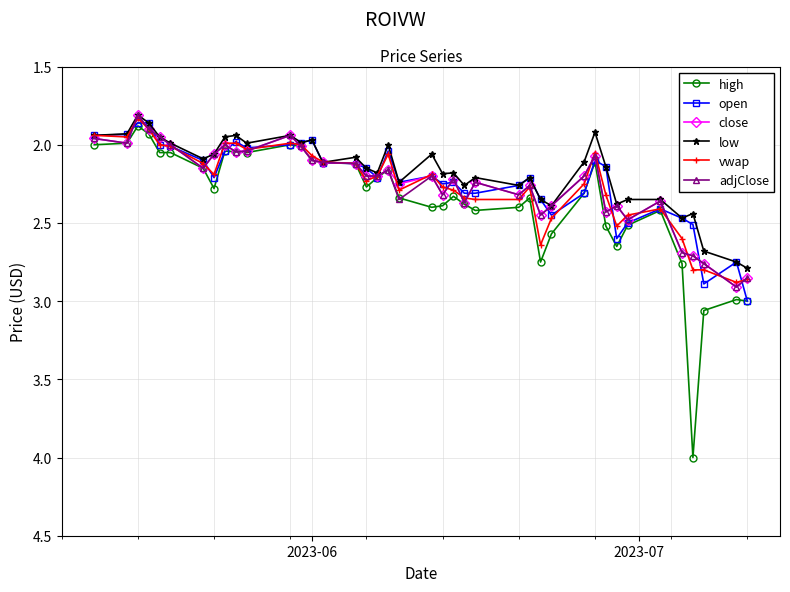

Which series has the largest range (max minus min)?

high